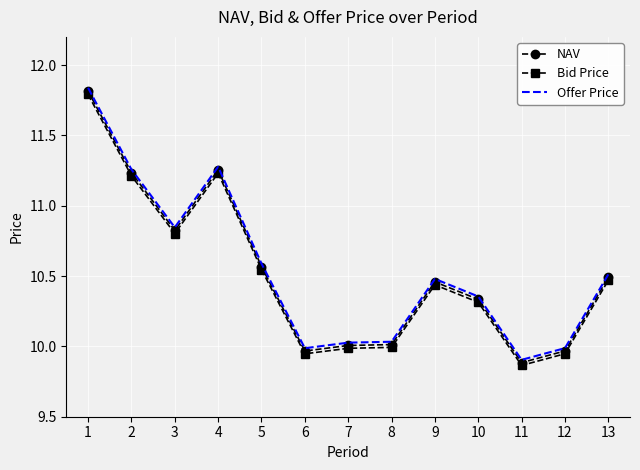

Is the value of Offer Price at 10 greater than the value of NAV at 1?

No